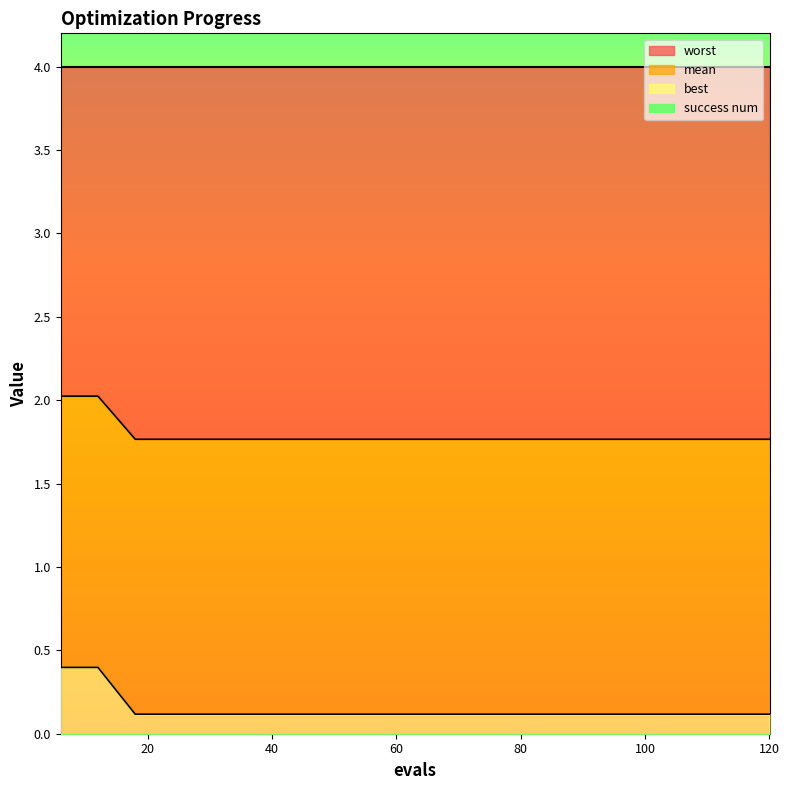

What is the total value across all series at 96?

1.9